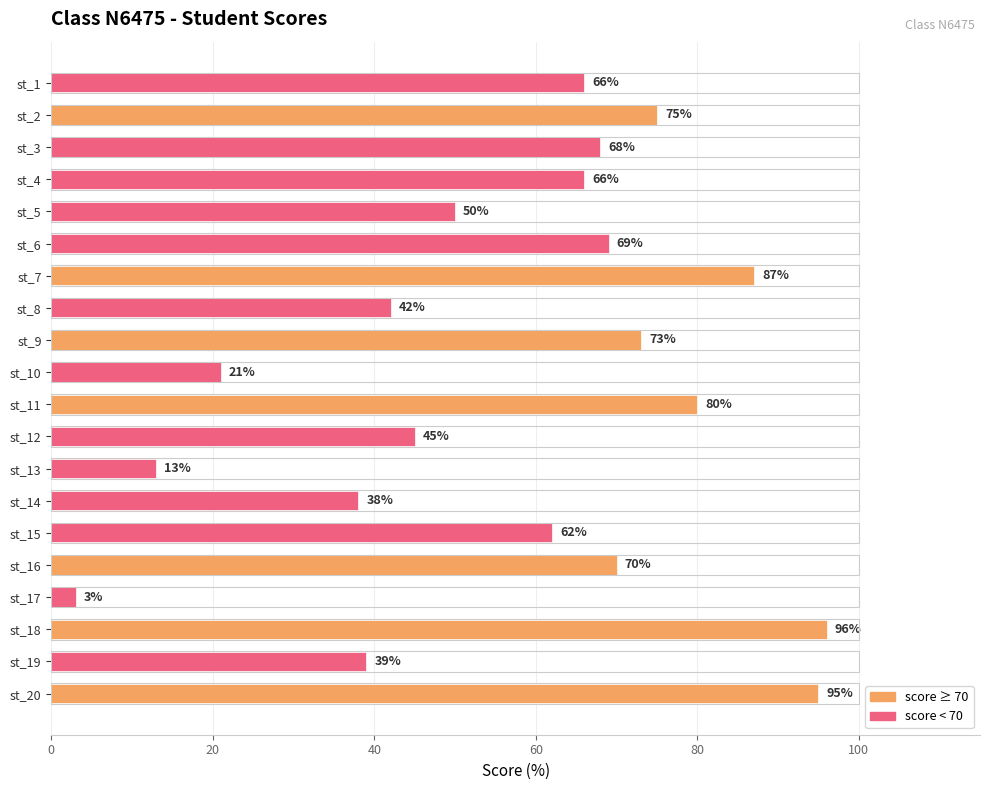

What is the change in value from st_3 to st_16?

+2